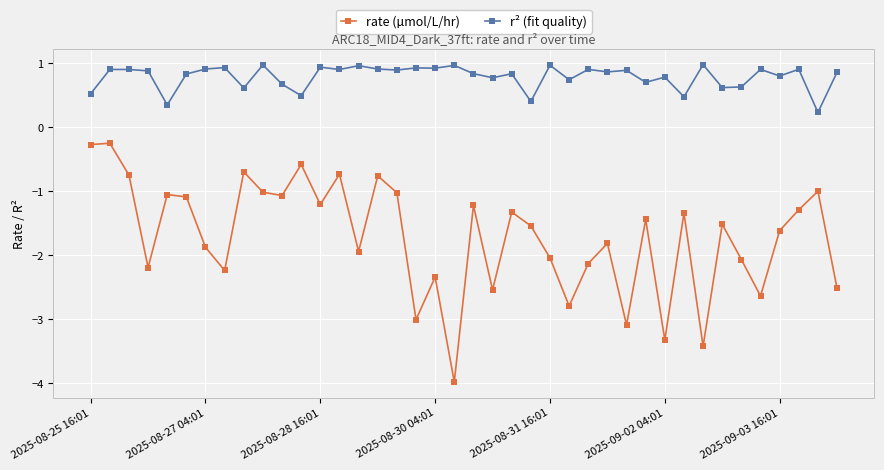

Which series has the widest spread of values?

rate (µmol/L/hr)